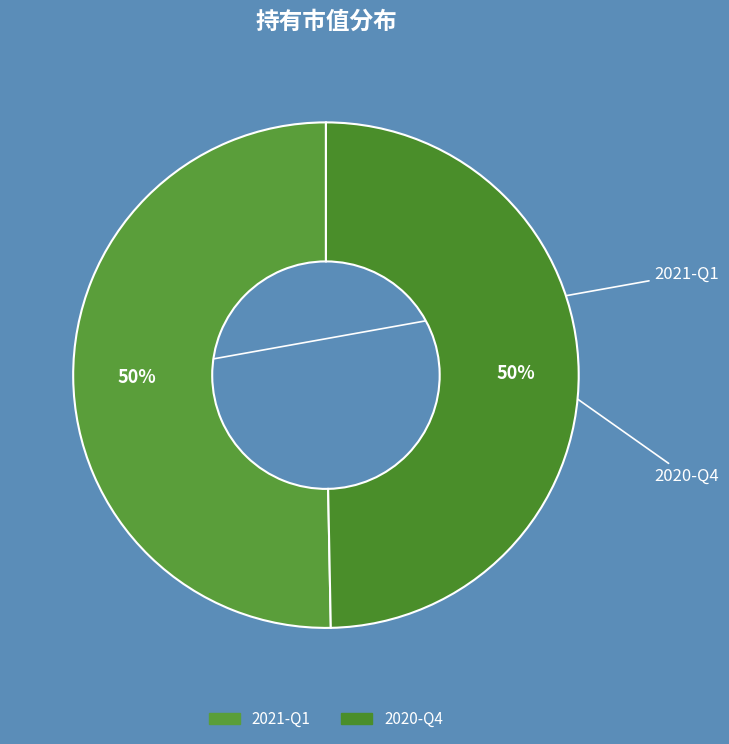

To the nearest percent, what portion does 2020-Q4 represent?

50%